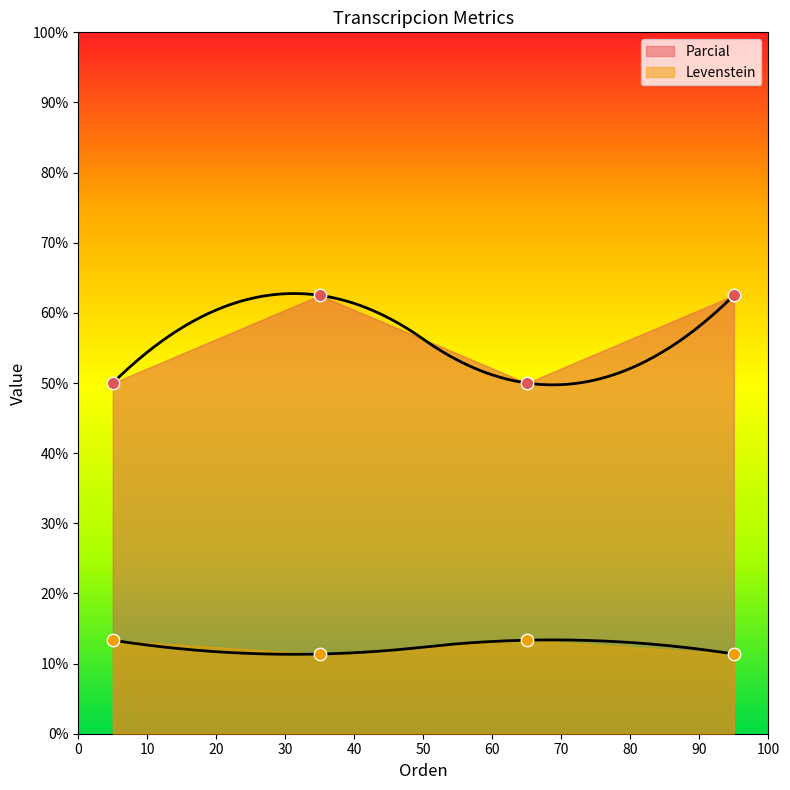

What are all the series names shown in the legend?

Levenstein, Parcial